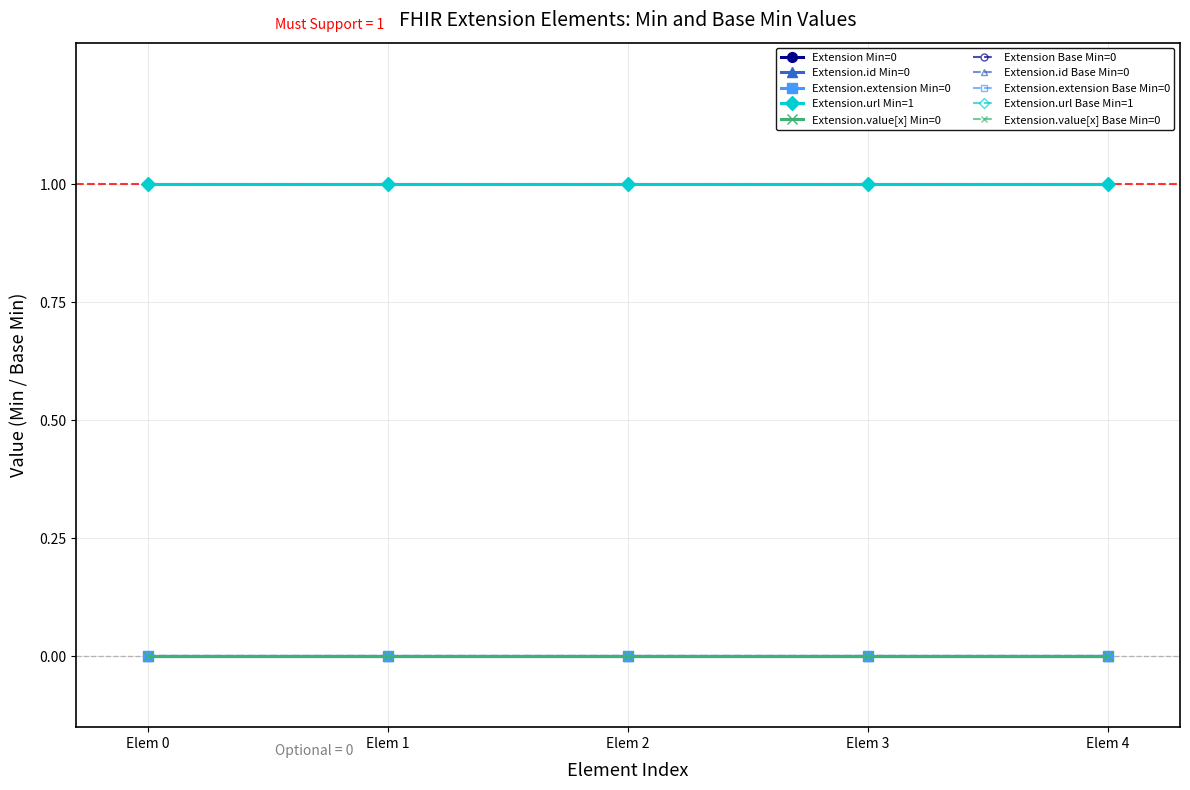

Reading left to right, extract all data points from this chart.

Extension (Min=0, Base Min=0): 0	0	0	0	0
Extension.id (Min=0, Base Min=0): 0	0	0	0	0
Extension.extension (Min=0, Base Min=0): 0	0	0	0	0
Extension.url (Min=1, Base Min=1): 1	1	1	1	1
Extension.value[x] (Min=0, Base Min=0): 0	0	0	0	0